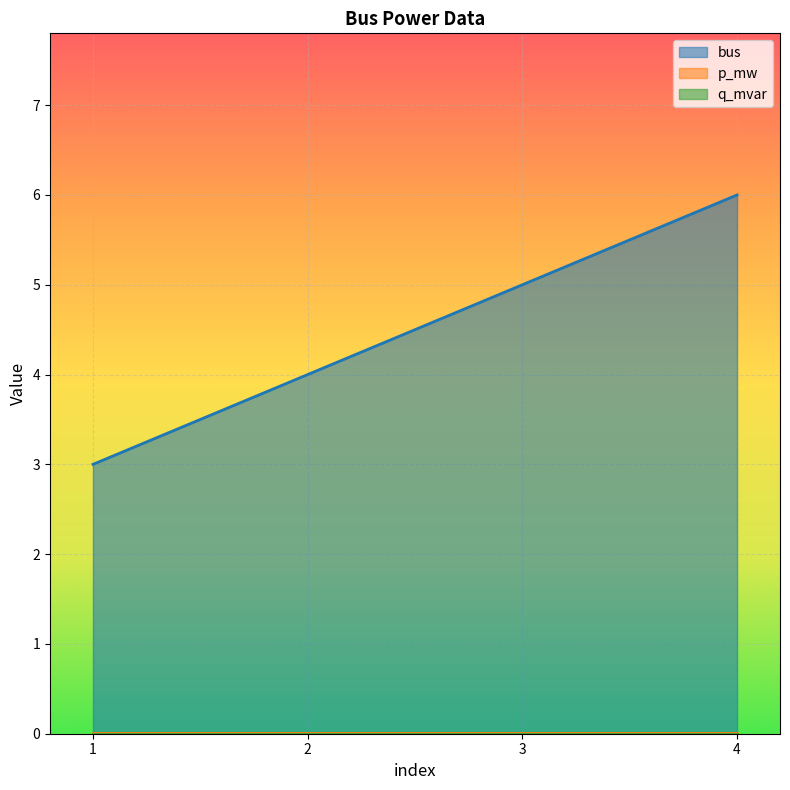

Which category has the lowest value in the p_mw series?

1